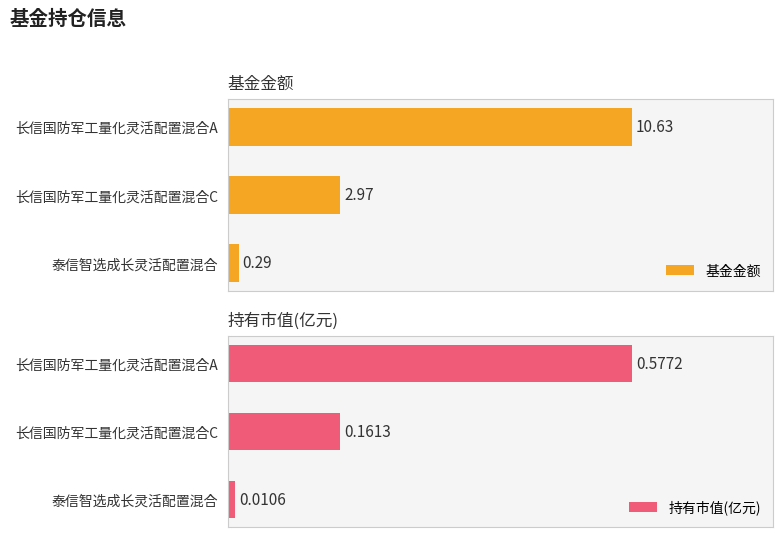

How many values in the 基金金额 series are below 2?

1